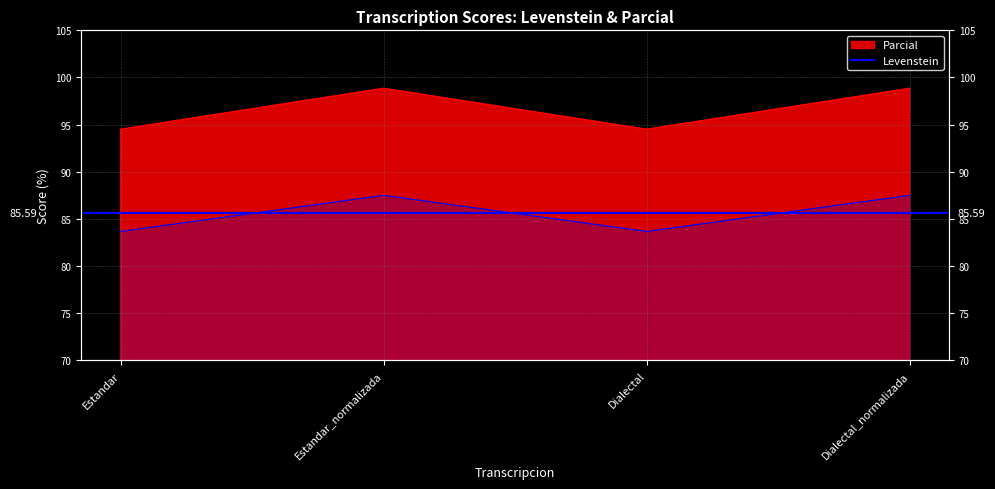

True or false: Parcial and Levenstein cross at least once.

False